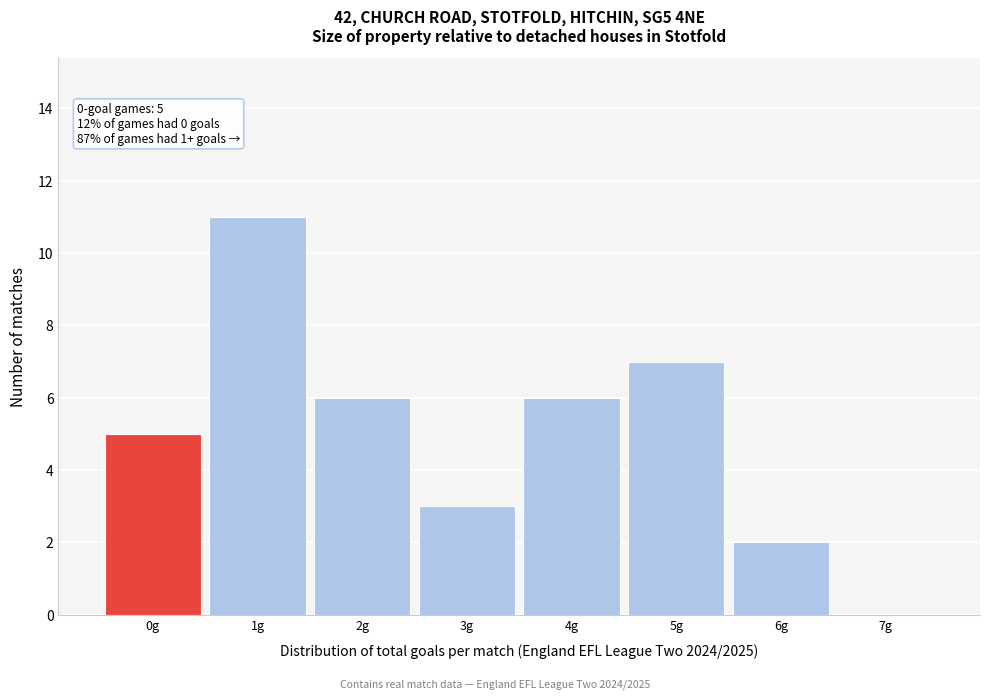

Which range on the x-axis has the tallest bar?

0.5 to 1.5